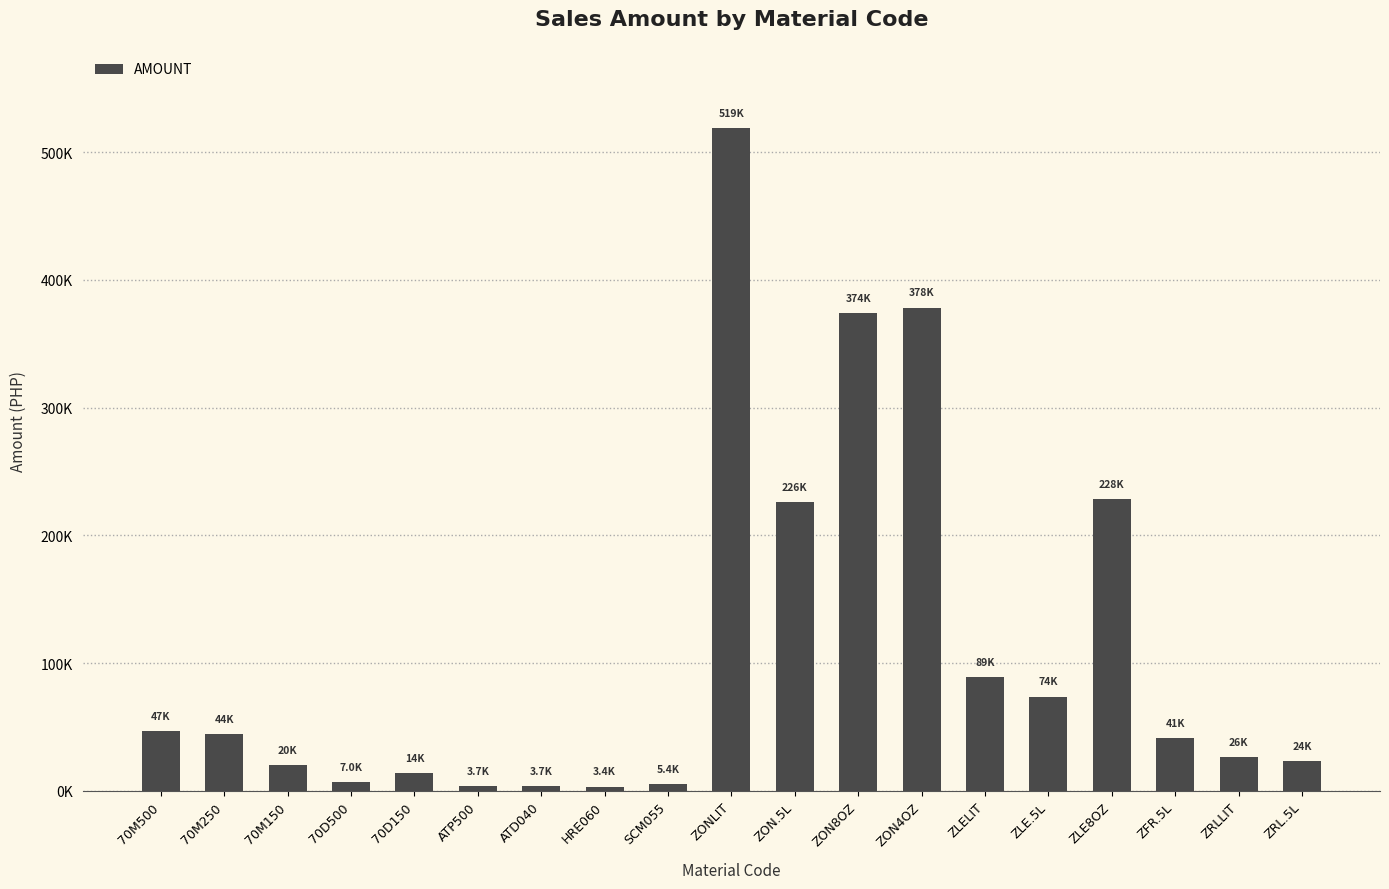

What is the smallest value displayed?

3396.3